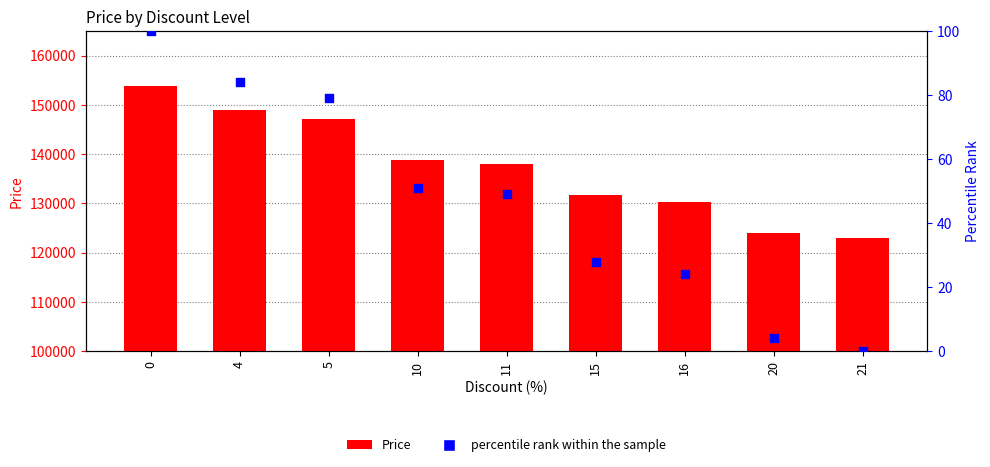

Which series has the largest total across all categories?

Price